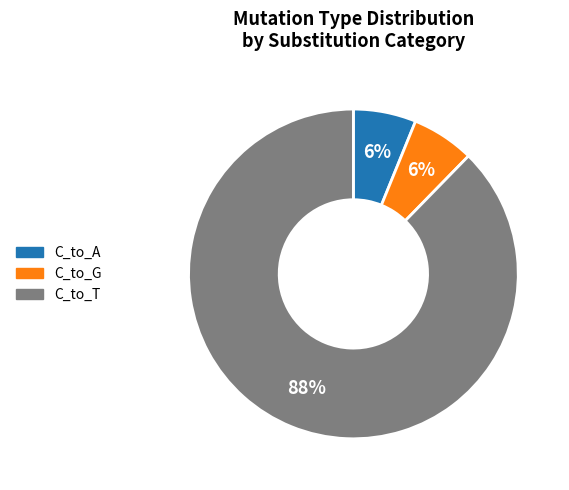

Does any single category account for the majority?

Yes